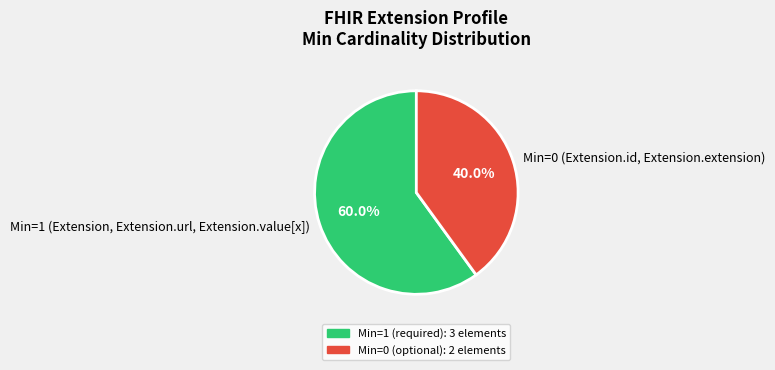

Is Min=1 (Extension, Extension.url, Extension.value[x]) the majority of the pie?

Yes